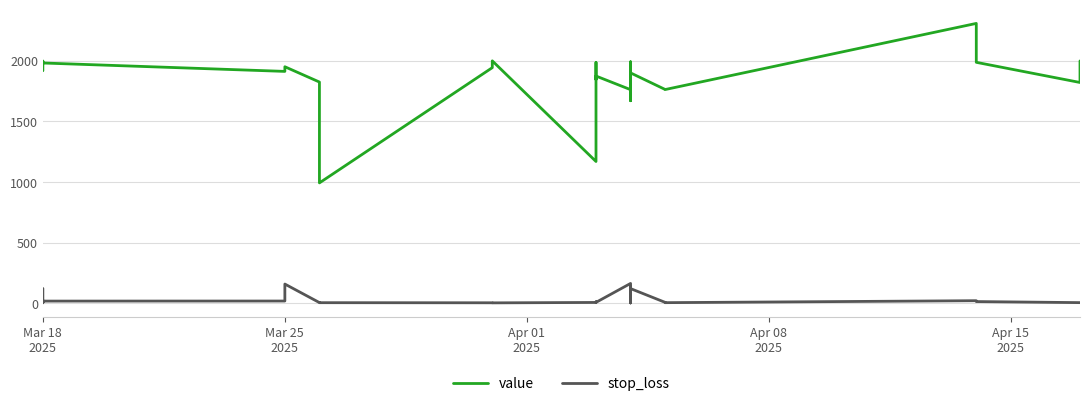

The value of value at Mar 18 2025 is 1995.3. True or false?

True